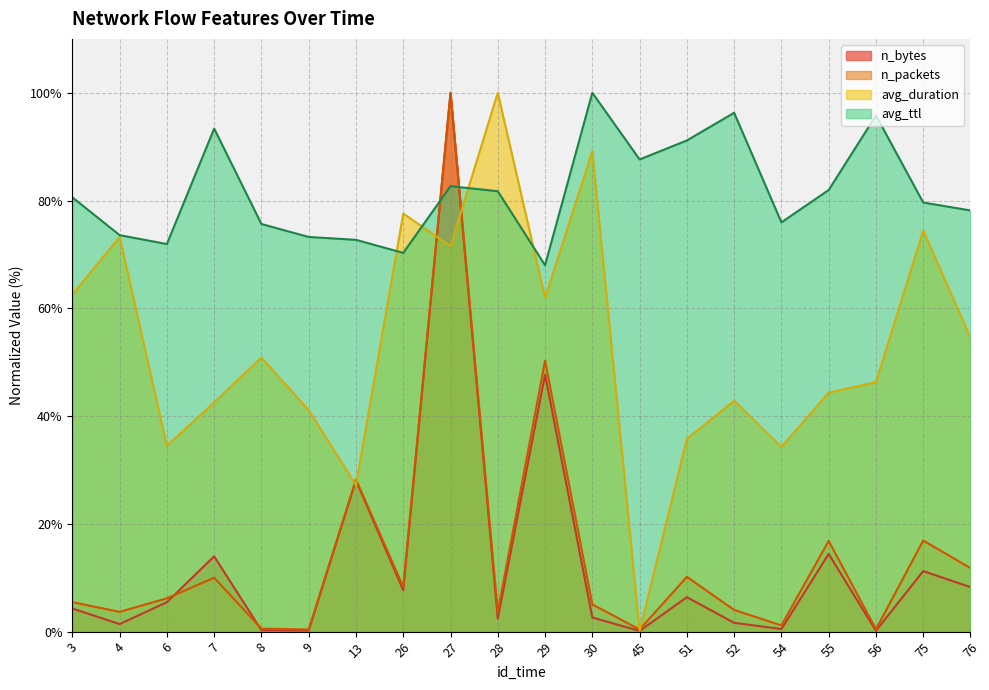

What is the sum of all avg_duration values?

1064.8